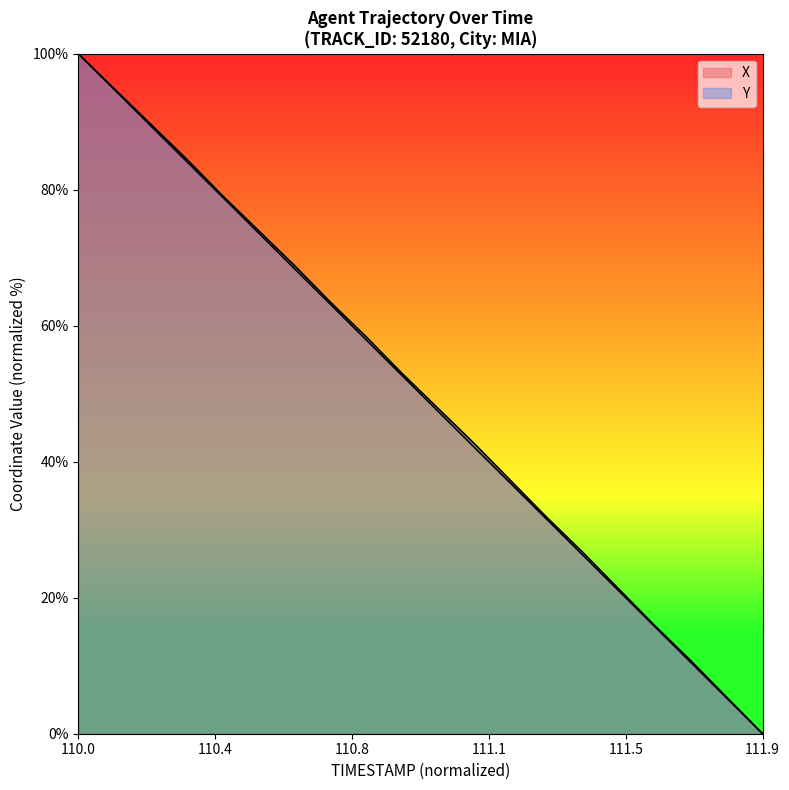

True or false: Y and X cross at least once.

False